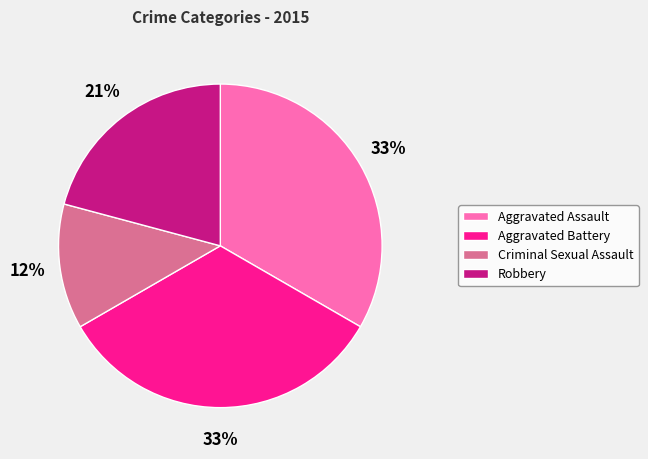

How many segments does this pie chart have?

4